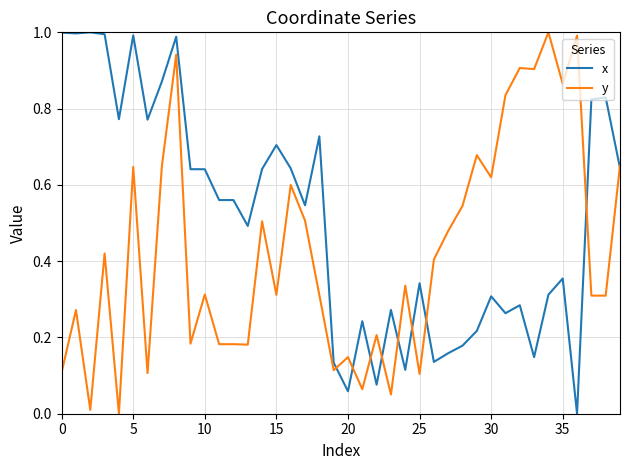

How many values in the y series exceed 0?

39